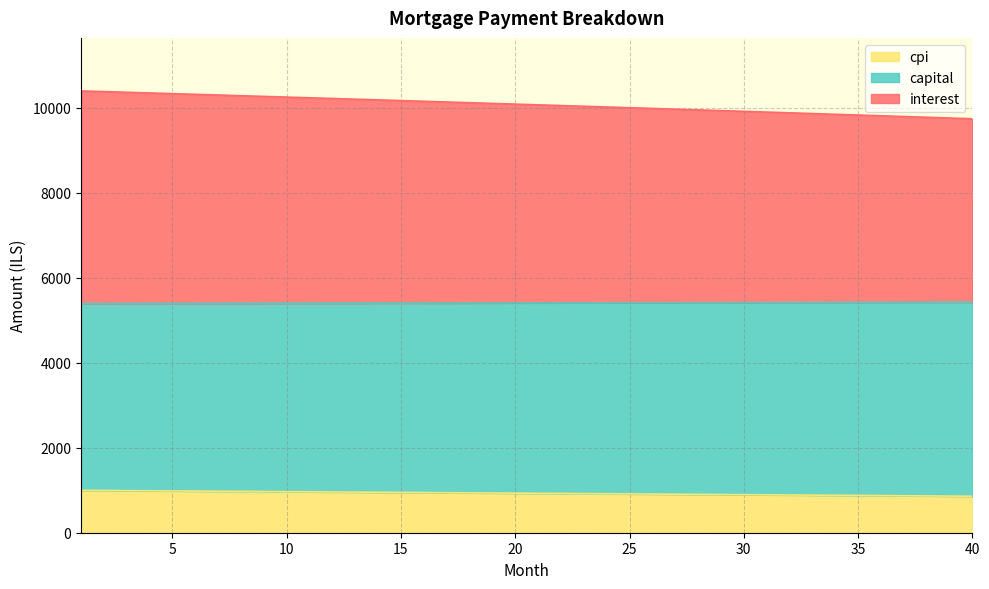

At which category is the sum across all series the highest?

1